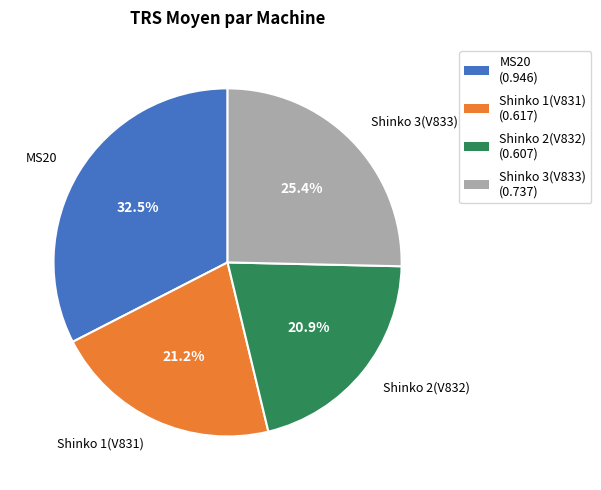

Which category has the biggest portion of the pie?

MS20